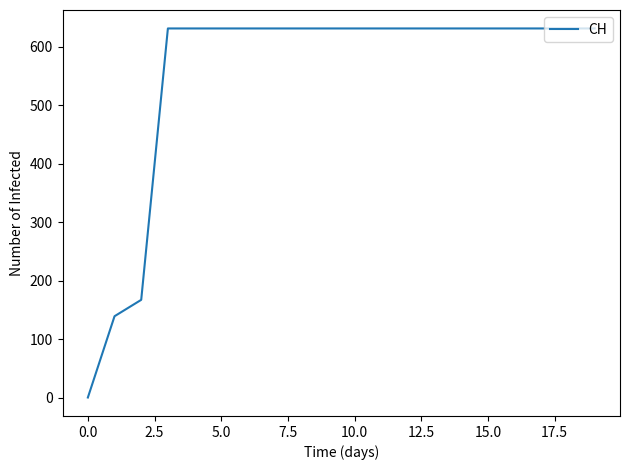

What is the difference between the maximum and minimum values?

631